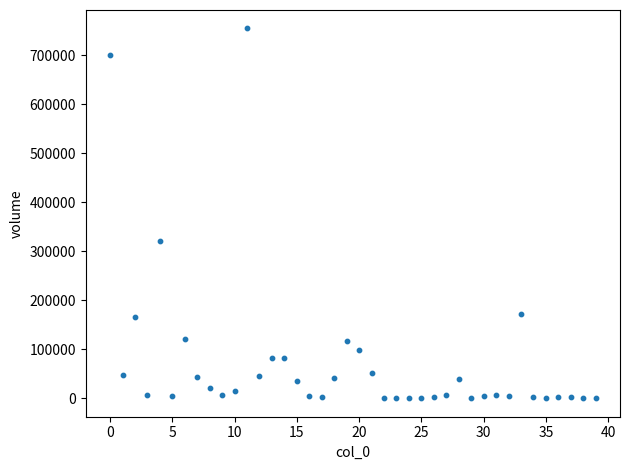

What Y value in the scatter plot is closest to 377209?

320458.2